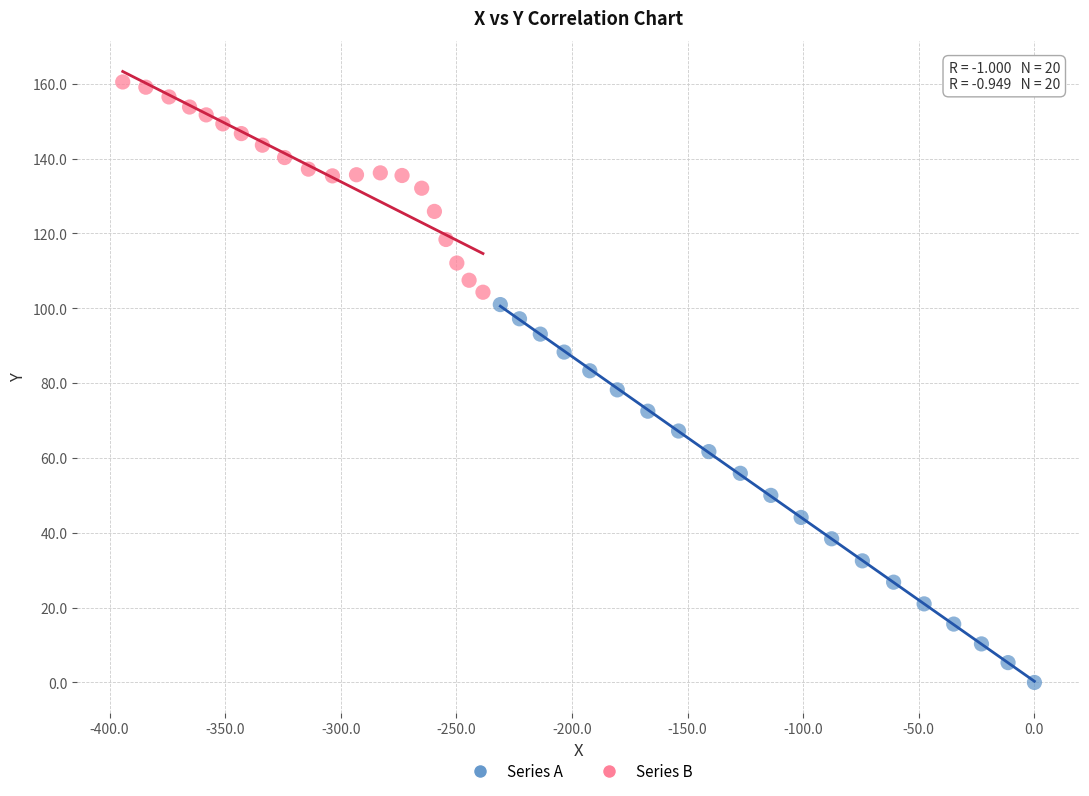

Which series reaches the maximum Y coordinate?

Series B